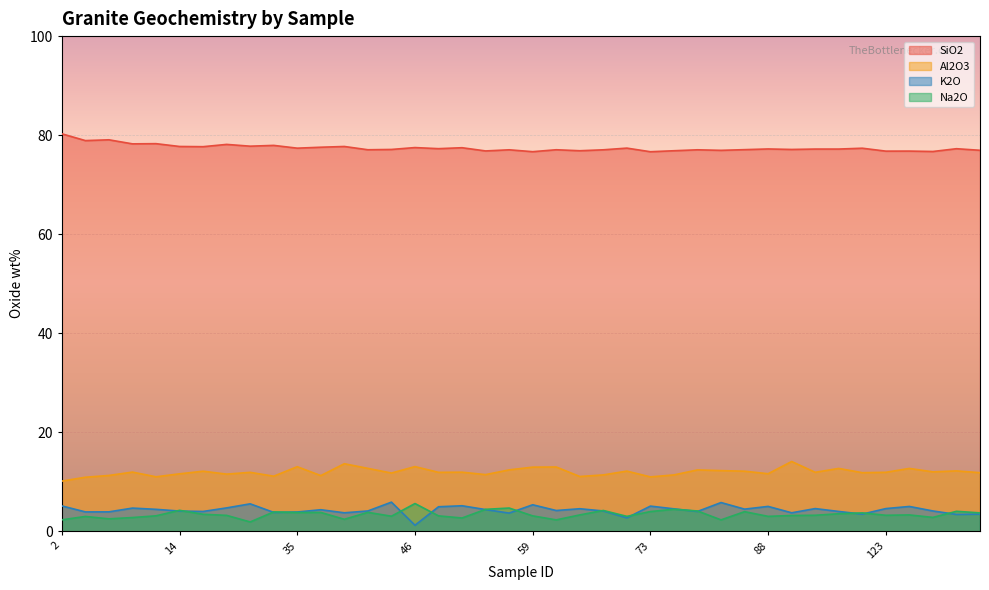

The SiO2 series shows 77.0 at 65. True or false?

True